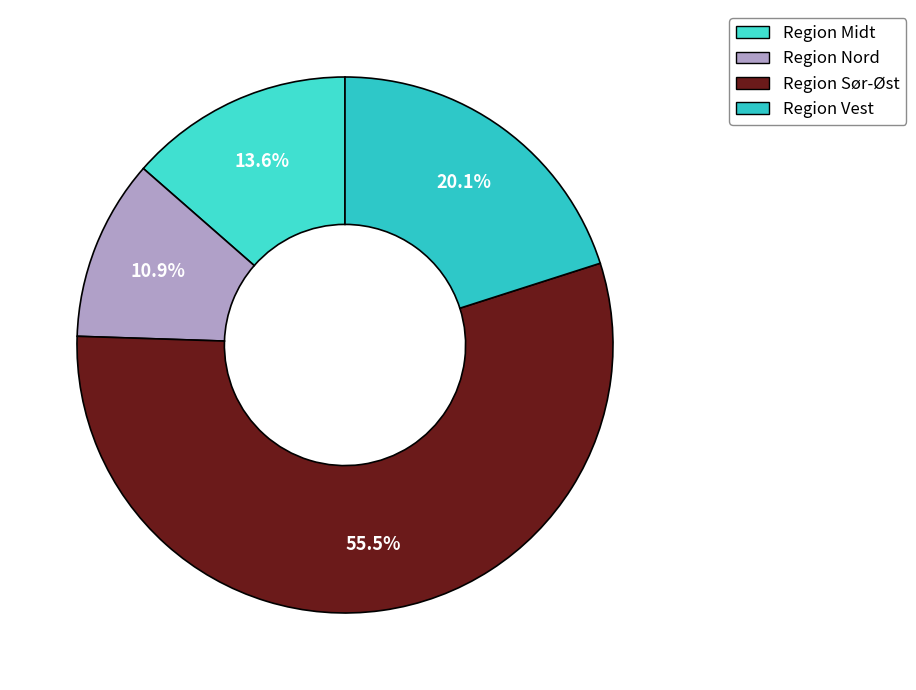

Is the sum of Region Midt and Region Nord greater than half?

No